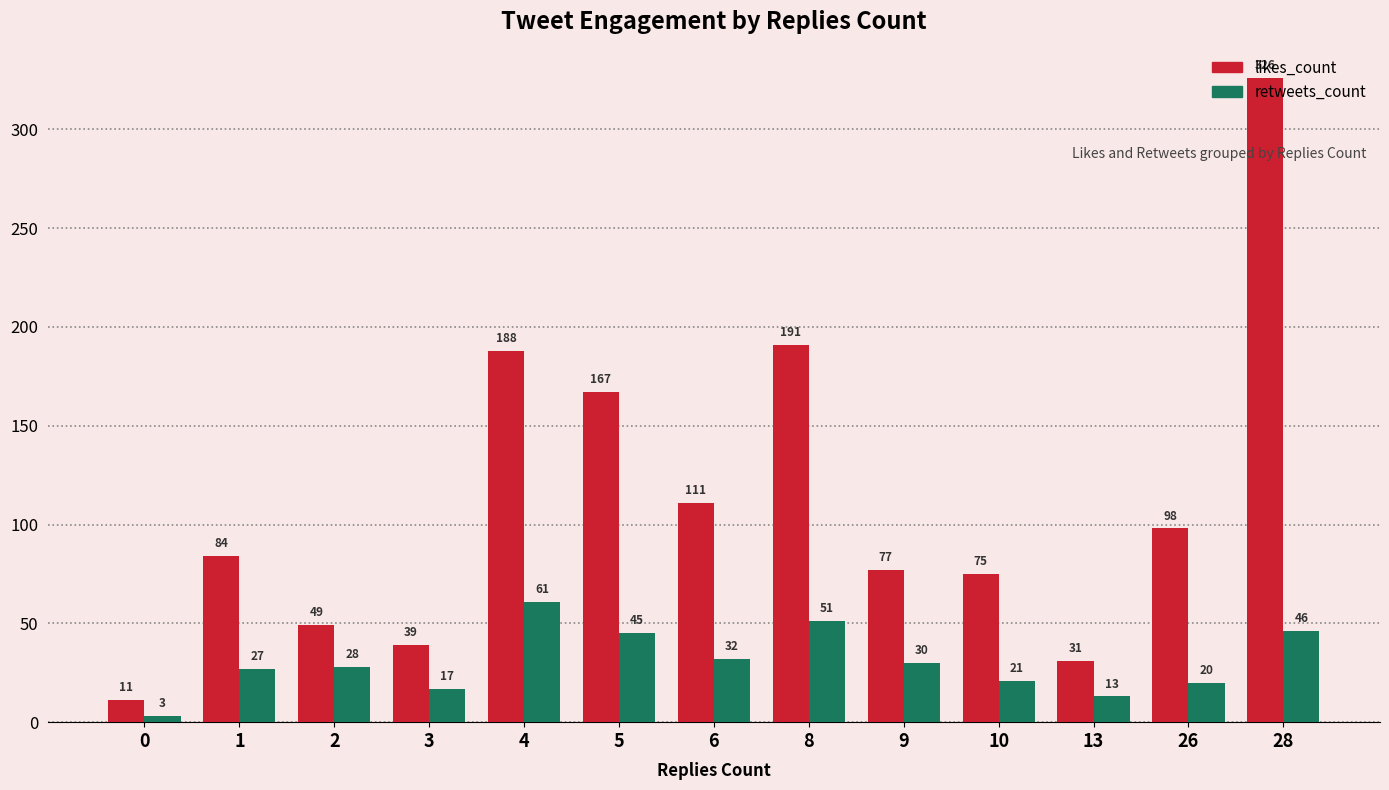

Reading right to left, what are all the values shown in this chart?

likes_count: 326	98	31	75	77	191	111	167	188	39	49	84	11
retweets_count: 46	20	13	21	30	51	32	45	61	17	28	27	3